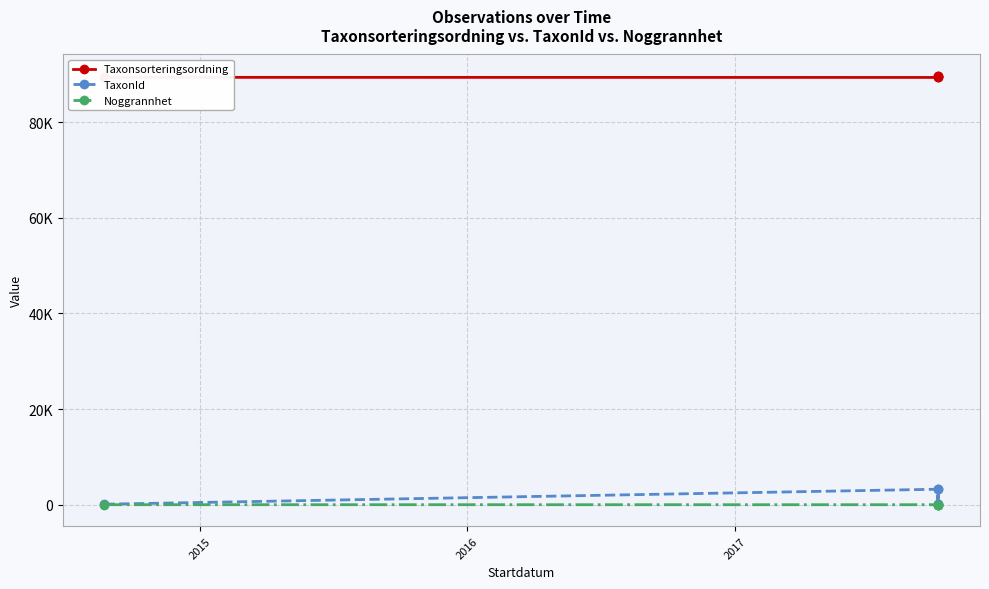

True or false: Noggrannhet has more than 1 interior local peaks.

False